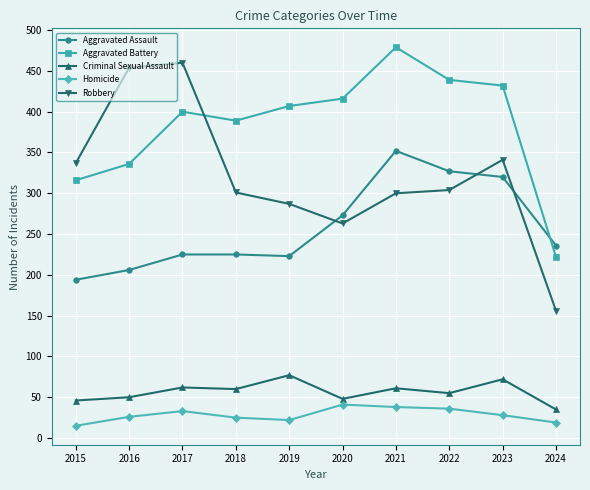

What is the average value of the Homicide series?

28